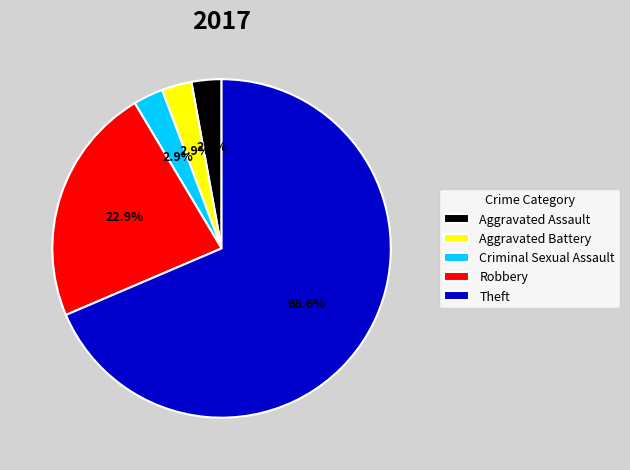

To the nearest percent, what is the combined percentage of Theft and Aggravated Battery?

71%